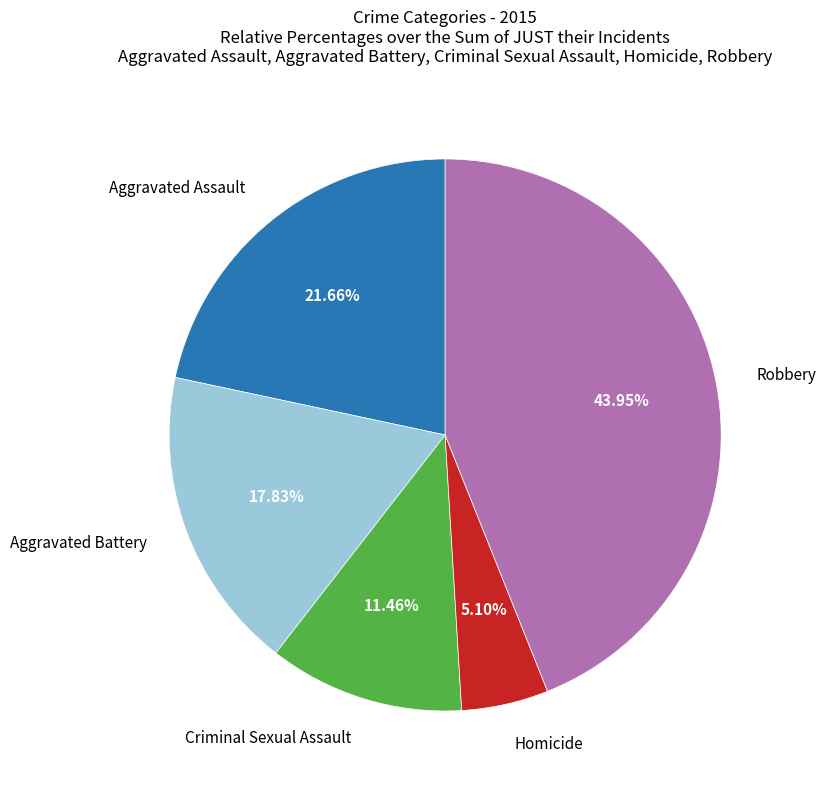

Does any single category account for the majority?

No